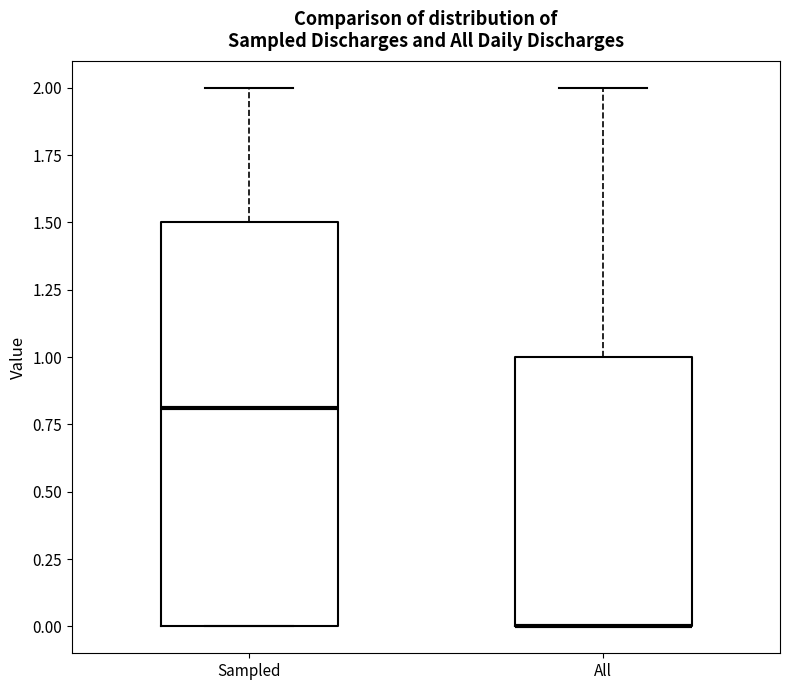

Comparing the boxes themselves (not the whiskers), which one is the tallest?

Sampled